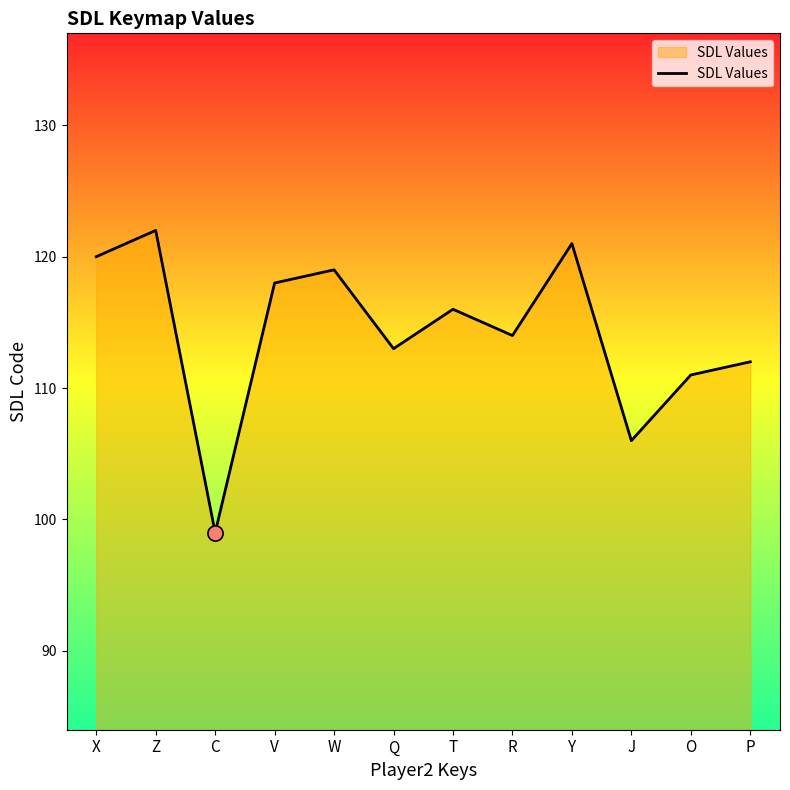

Which has a higher value, Z or R?

Z